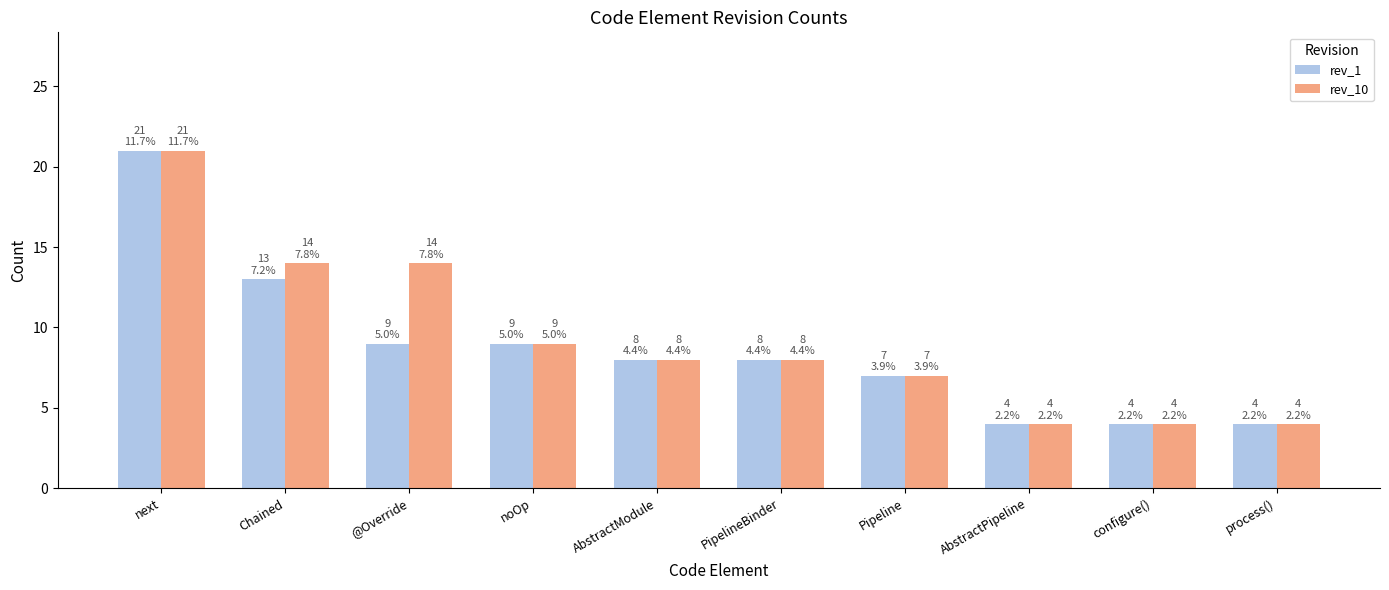

The value of rev_10 at Pipeline is 7. True or false?

True